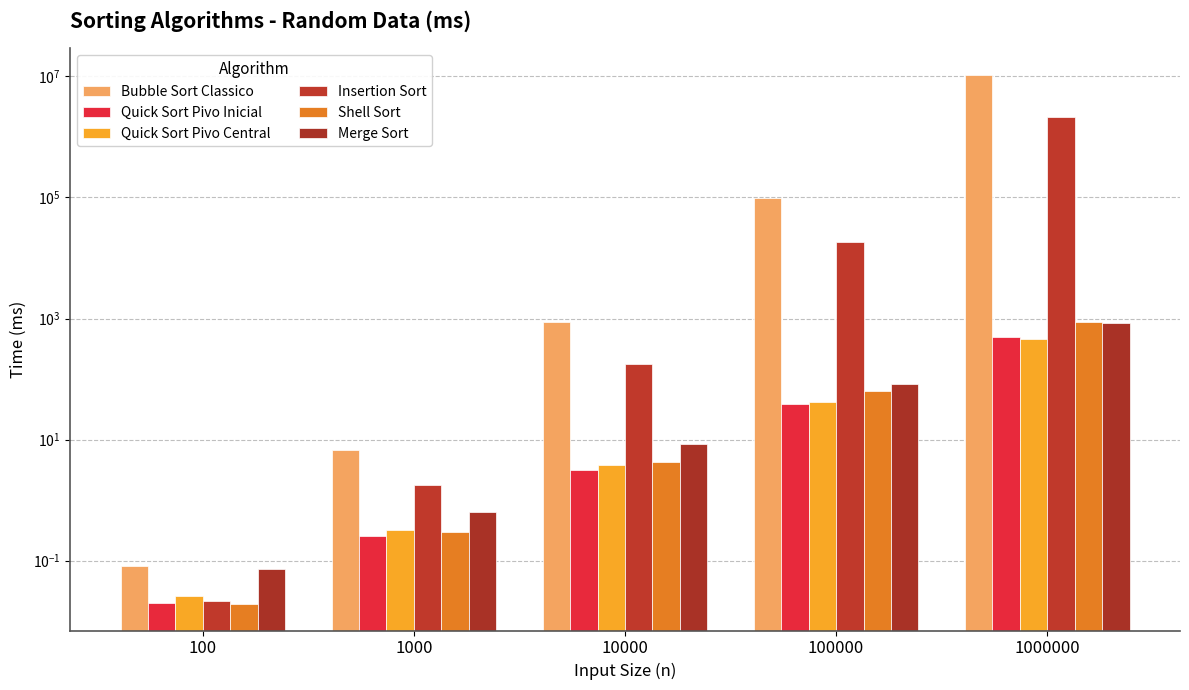

Which series has the largest total across all categories?

Bubble Sort Classico